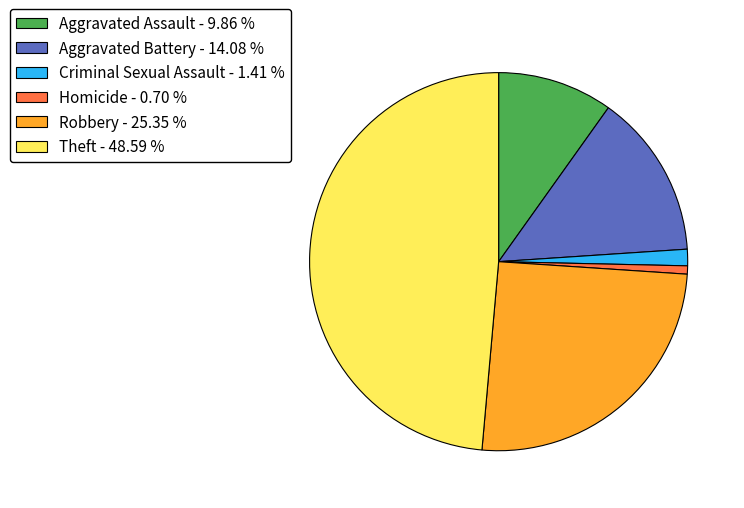

Approximately how many times larger is the value at Robbery compared to Criminal Sexual Assault?

18.0